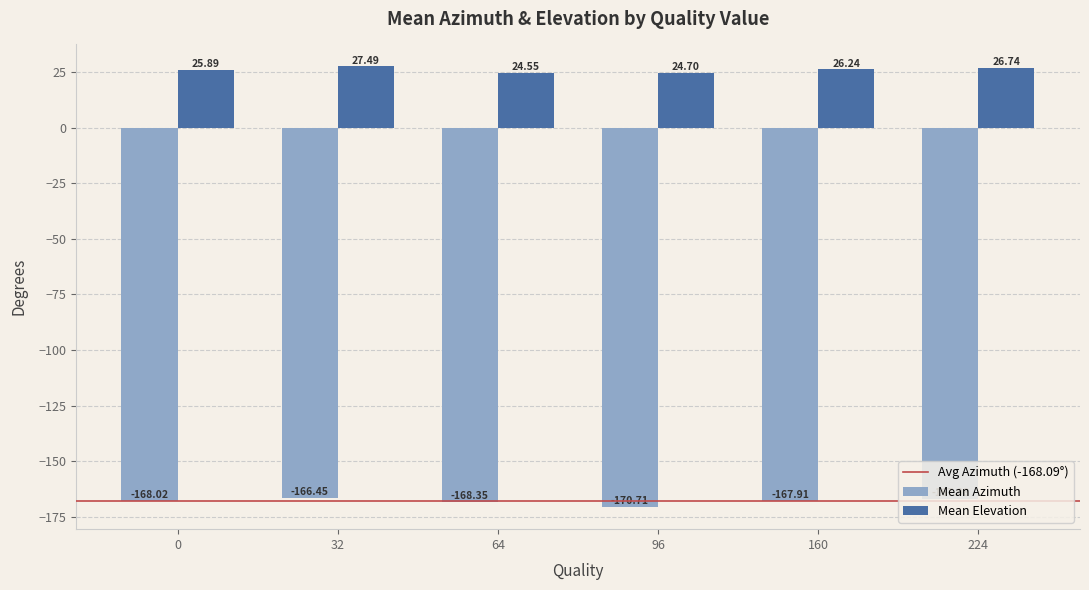

Which category has the lowest value in the Mean Elevation series?

64